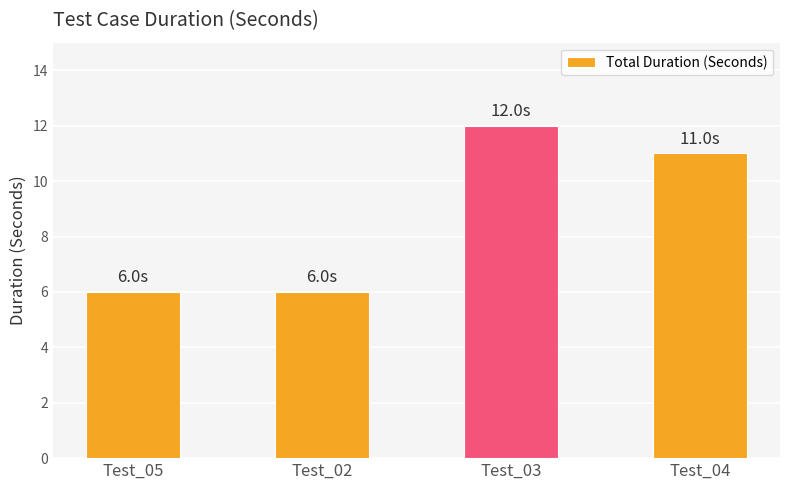

The chart shows a value of 6 at Test_05. True or false?

True